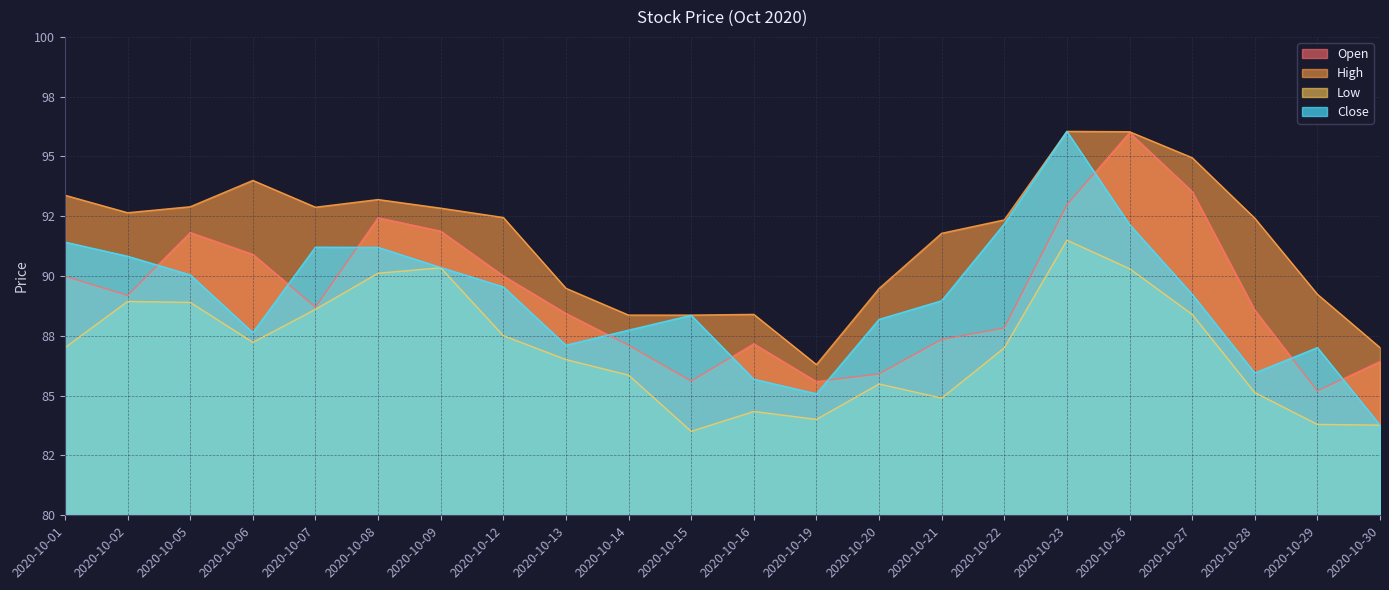

At which category does High reach its first local valley?

2020-10-02